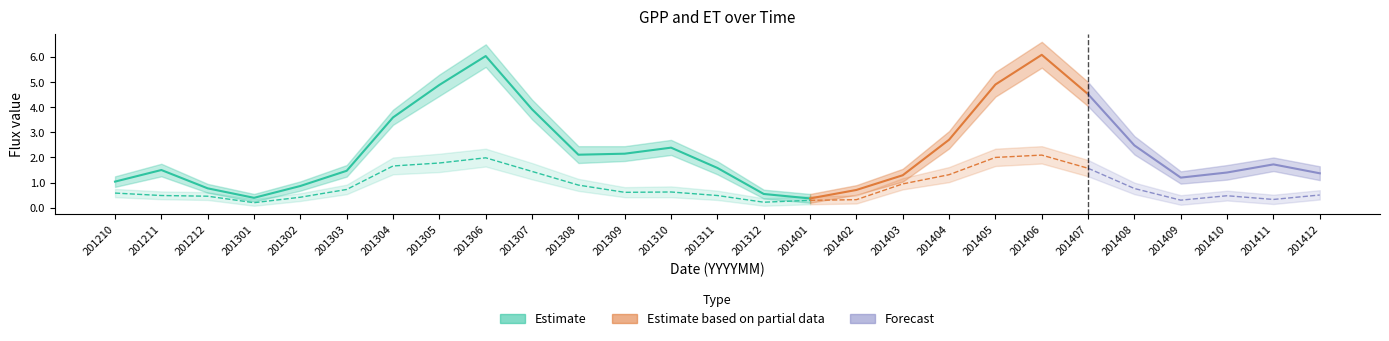

What is the smallest value displayed?

0.2